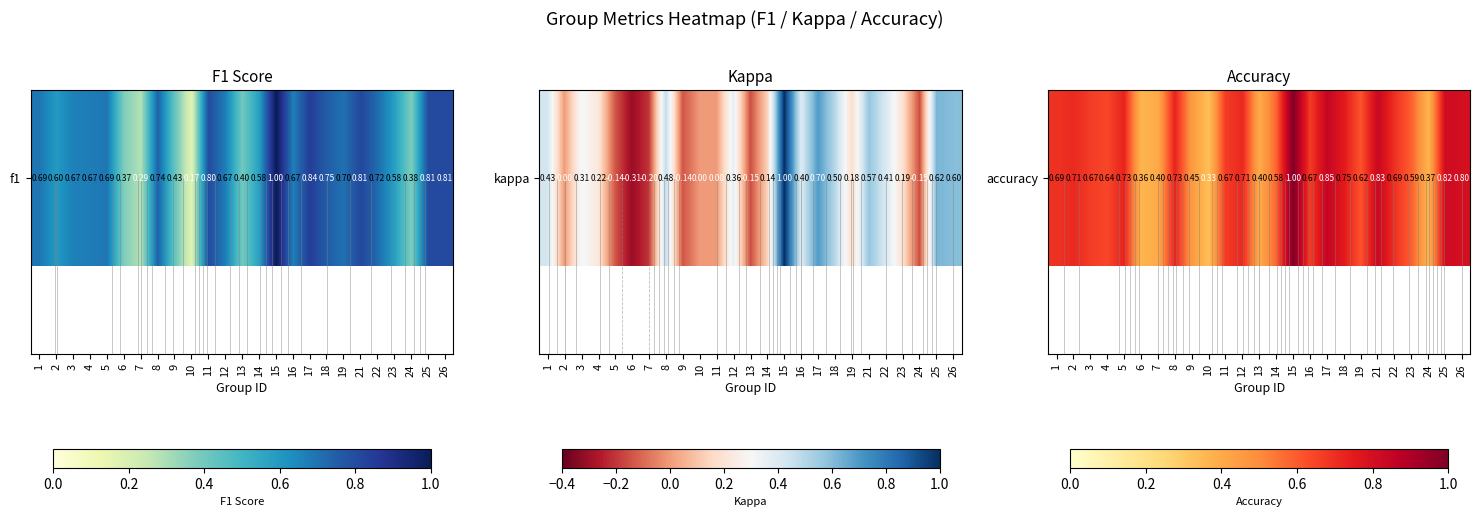

Which label corresponds to the smallest value in the chart?

10